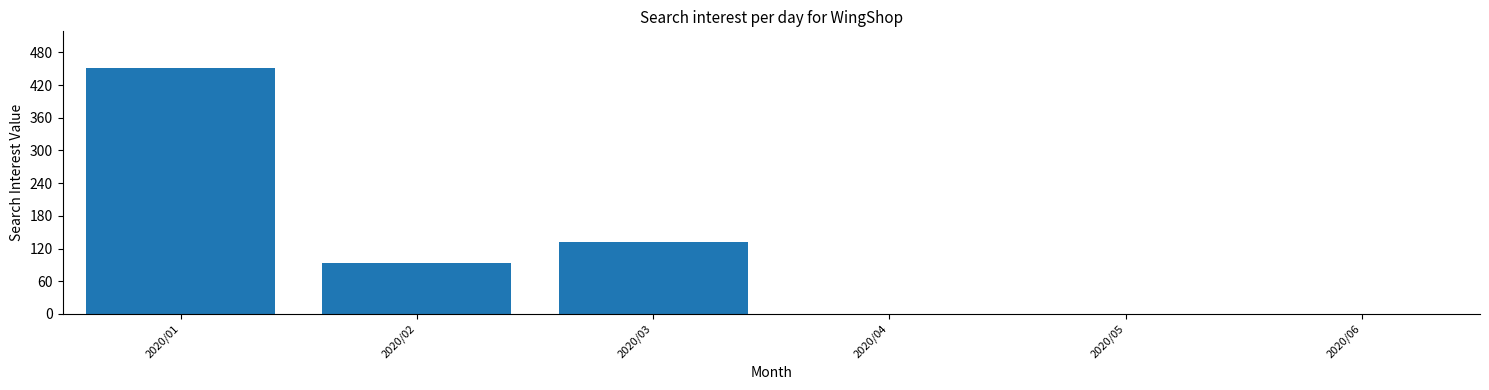

Reading left to right, list all the values displayed in this chart.

2020/01=451	2020/02=94	2020/03=132	2020/04=0	2020/05=0	2020/06=0